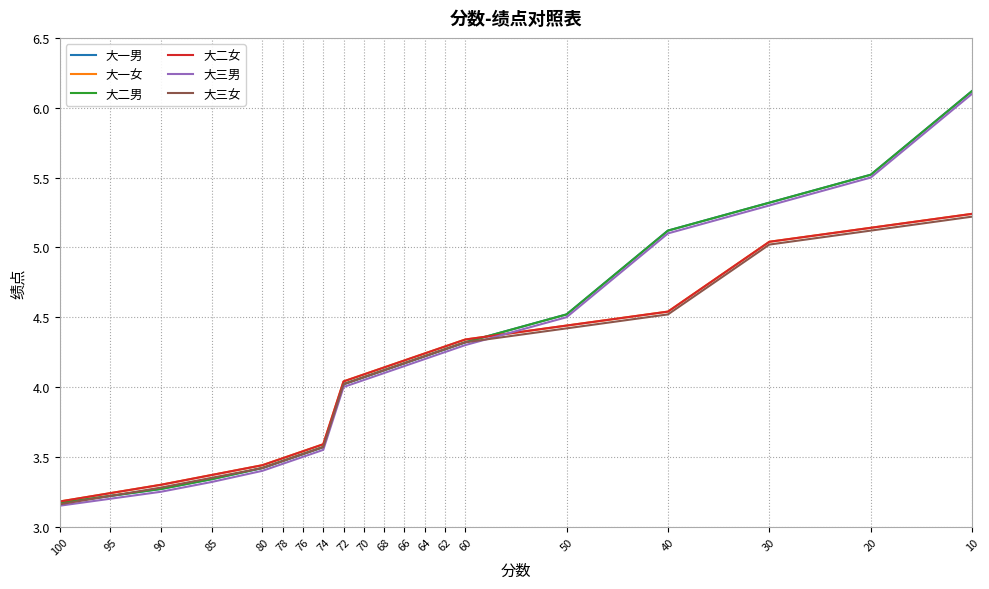

Reading left to right, list all the values displayed in this chart.

大一男: 100=3.2	95=3.2	90=3.3	85=3.3	80=3.4	78=3.5	76=3.5	74=3.6	72=4.0	70=4.1	68=4.1	66=4.2	64=4.2	62=4.3	60=4.3	50=4.5	40=5.1	30=5.3	20=5.5	10=6.1
大一女: 100=3.2	95=3.2	90=3.3	85=3.4	80=3.4	78=3.5	76=3.5	74=3.6	72=4.0	70=4.1	68=4.1	66=4.2	64=4.2	62=4.3	60=4.3	50=4.4	40=4.5	30=5.0	20=5.1	10=5.2
大二男: 100=3.2	95=3.2	90=3.3	85=3.3	80=3.4	78=3.5	76=3.5	74=3.6	72=4.0	70=4.1	68=4.1	66=4.2	64=4.2	62=4.3	60=4.3	50=4.5	40=5.1	30=5.3	20=5.5	10=6.1
大二女: 100=3.2	95=3.2	90=3.3	85=3.4	80=3.4	78=3.5	76=3.5	74=3.6	72=4.0	70=4.1	68=4.1	66=4.2	64=4.2	62=4.3	60=4.3	50=4.4	40=4.5	30=5.0	20=5.1	10=5.2
大三男: 100=3.1	95=3.2	90=3.2	85=3.3	80=3.4	78=3.5	76=3.5	74=3.5	72=4.0	70=4.0	68=4.1	66=4.2	64=4.2	62=4.2	60=4.3	50=4.5	40=5.1	30=5.3	20=5.5	10=6.1
大三女: 100=3.2	95=3.2	90=3.3	85=3.4	80=3.4	78=3.5	76=3.5	74=3.6	72=4.0	70=4.1	68=4.1	66=4.2	64=4.2	62=4.3	60=4.3	50=4.4	40=4.5	30=5.0	20=5.1	10=5.2